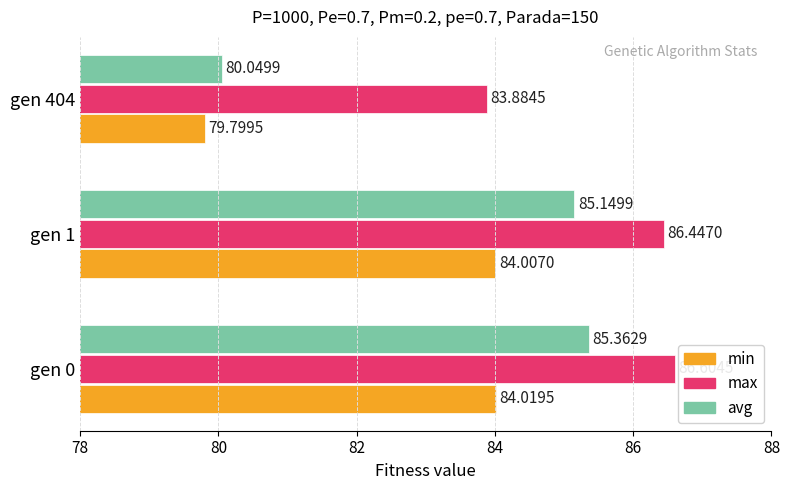

What is the sum of the avg values at gen 1 and gen 0?

170.5